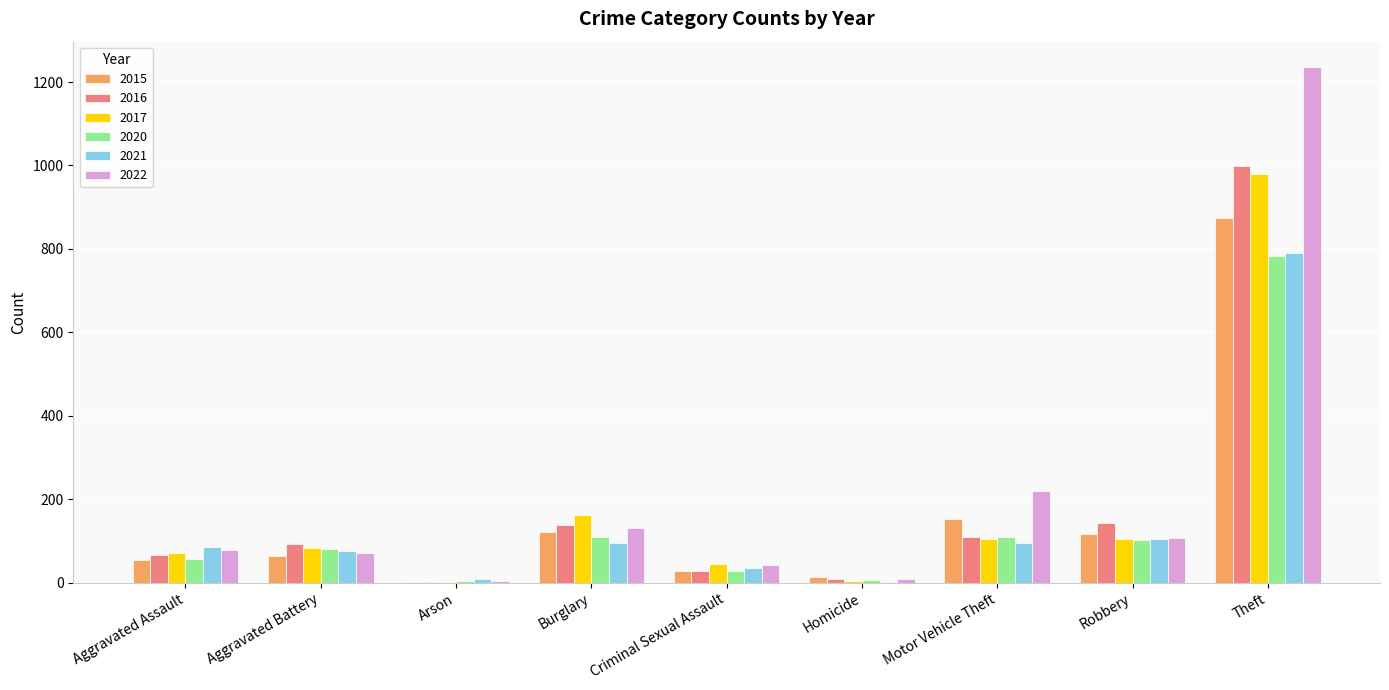

Between Motor Vehicle Theft and Robbery, which series saw the biggest shift?

2022